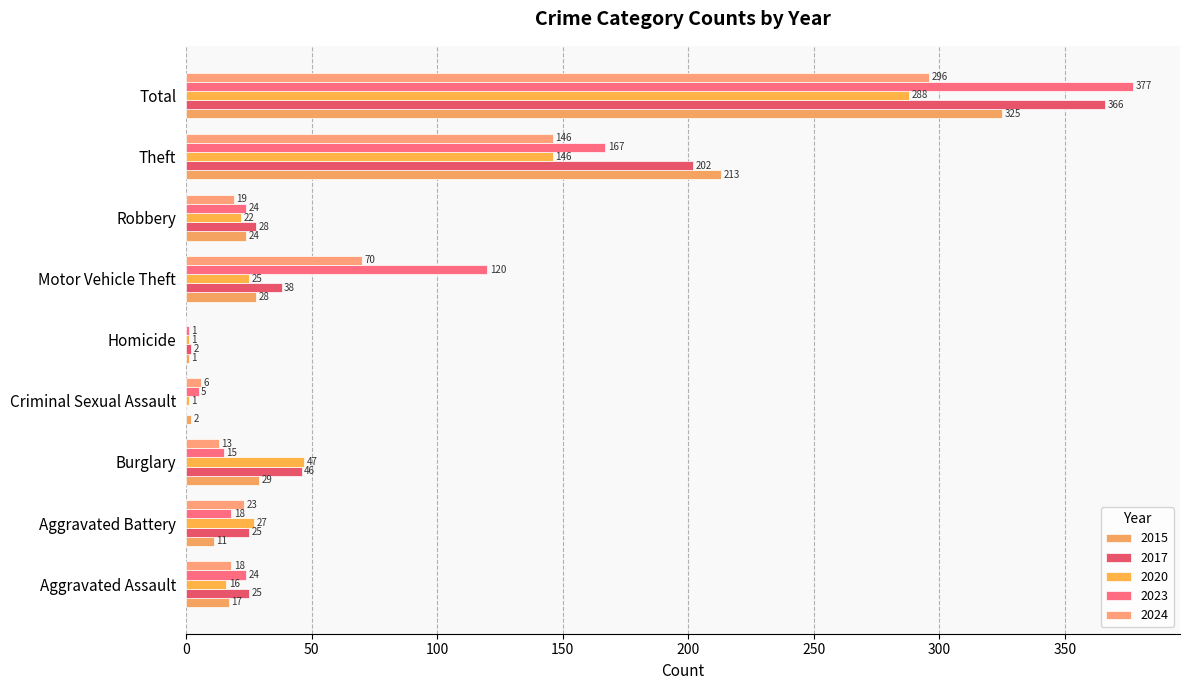

Where does the 2015 series first go above 24?

Burglary